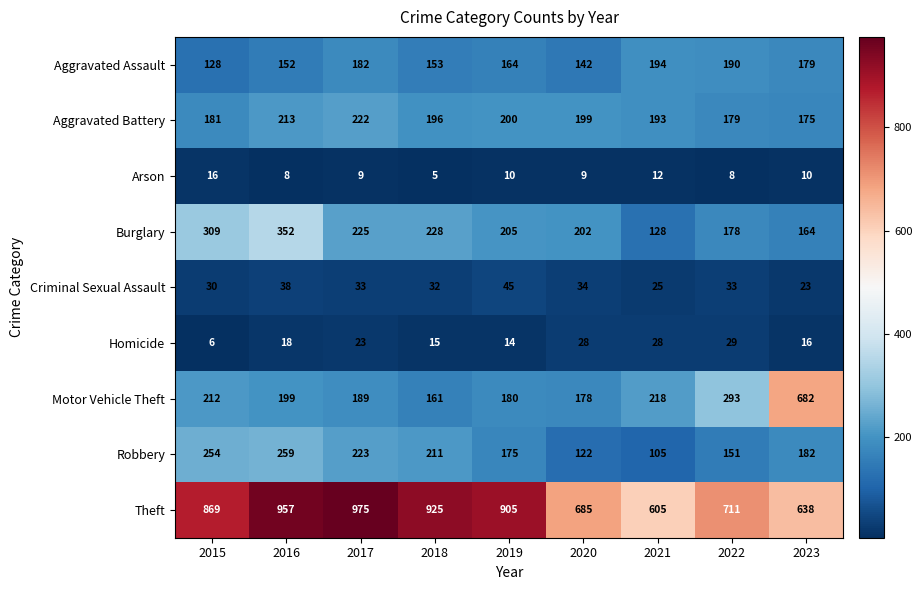

Is it true that Robbery equals 254 at 2015?

True